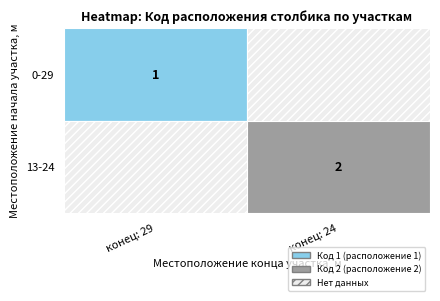

At which label does 0 reach its peak?

13-24